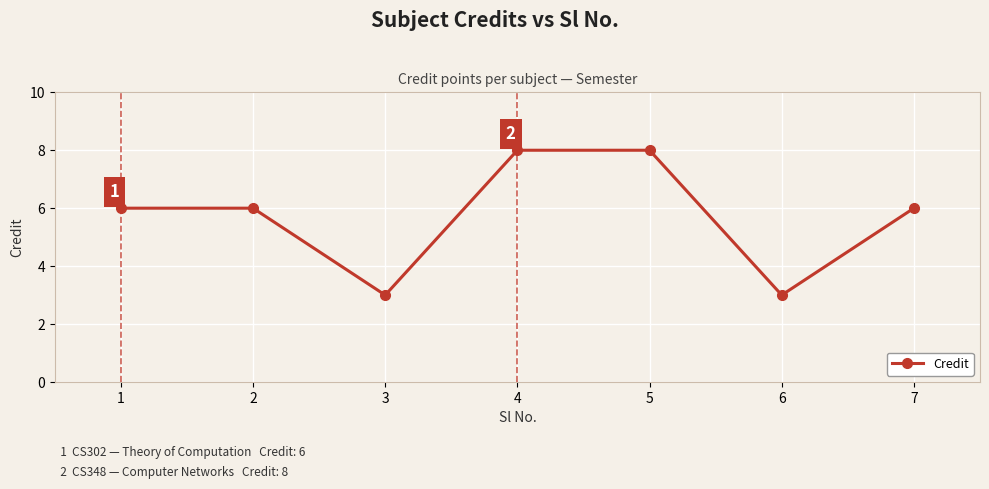

What is the difference between the maximum and minimum values?

5